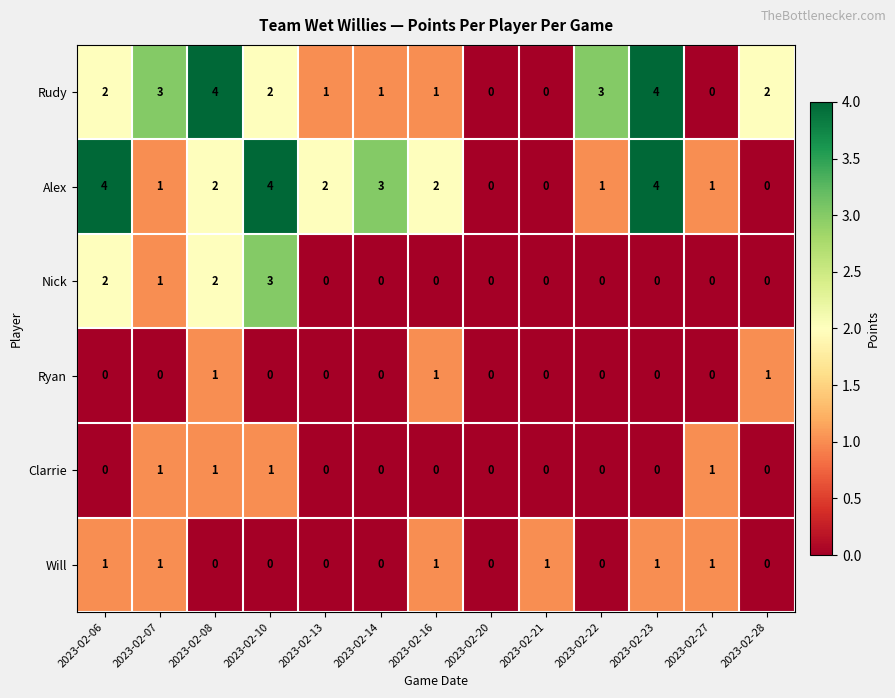

What is the sum of all Clarrie values?

4